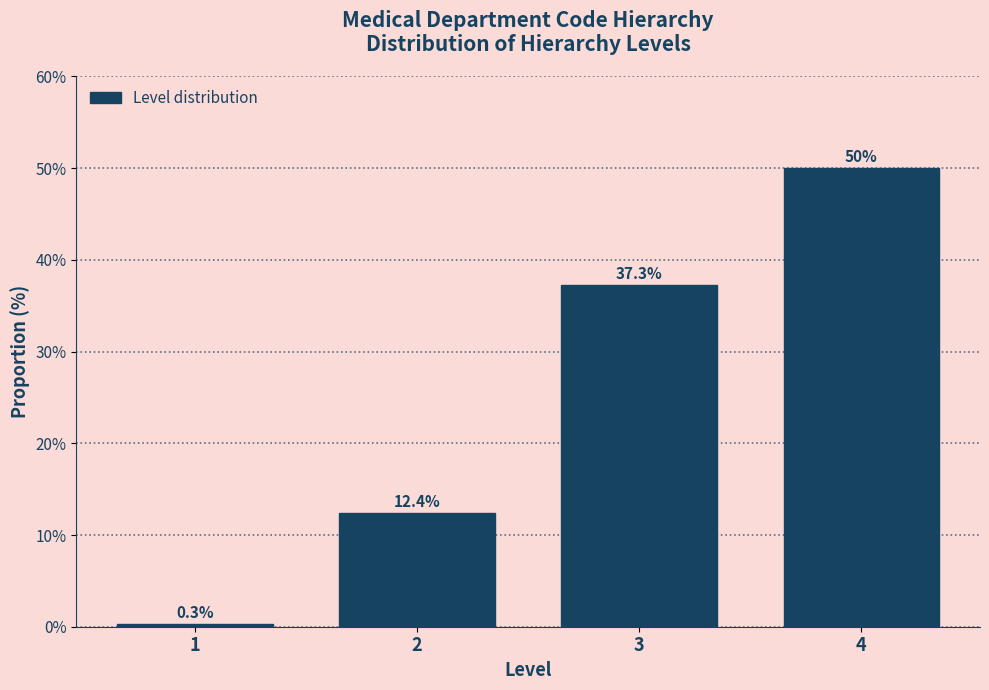

Reading right to left, transcribe all the data shown in this chart.

4=50.0	3=37.3	2=12.4	1=0.3